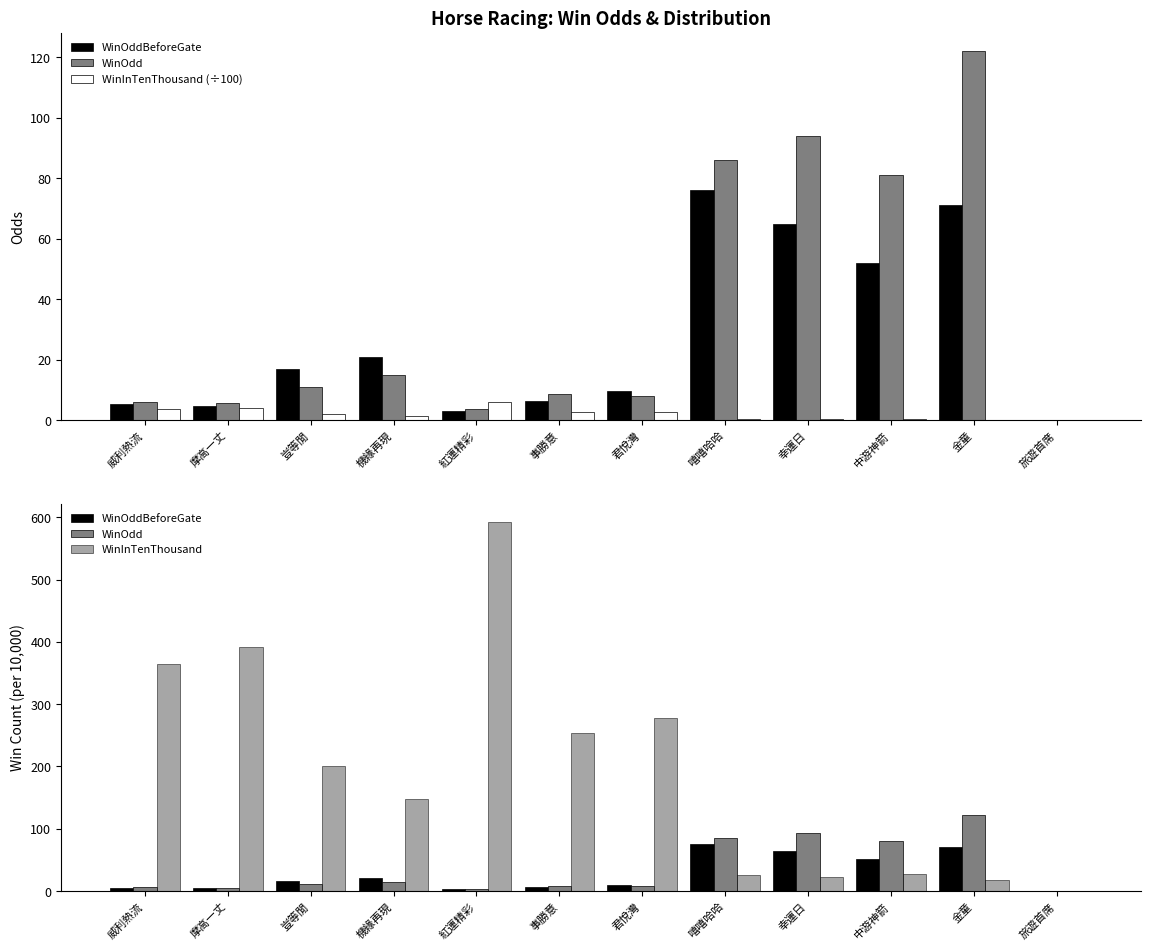

What is the average value of the WinInTenThousand series?

193.5